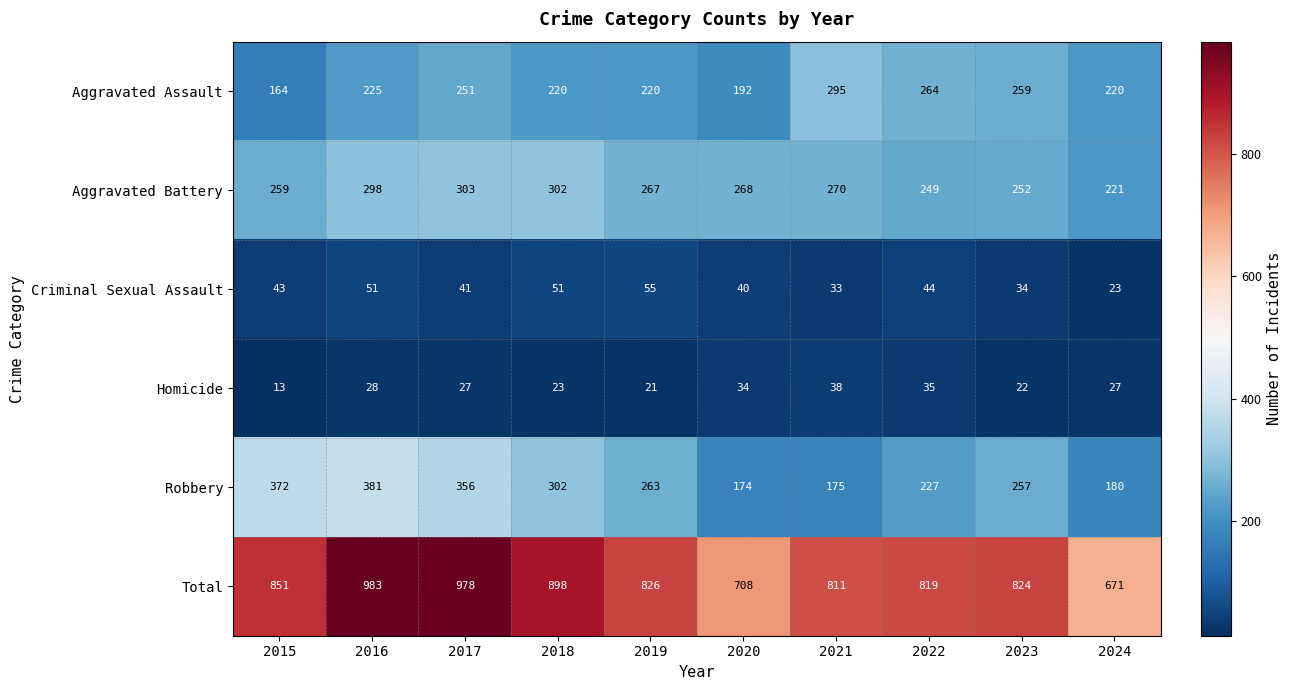

What is the average value of the Aggravated Battery series?

269